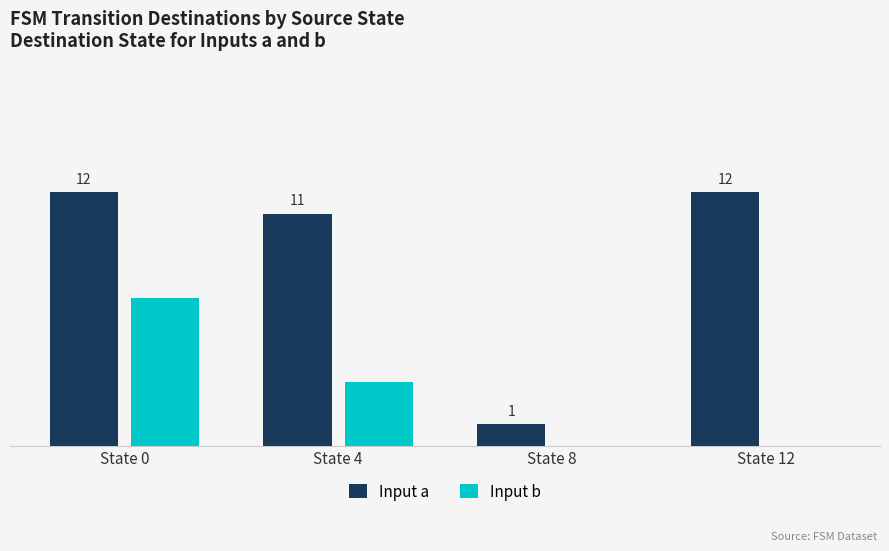

Which series changed the most between State 4 and State 12?

Input b